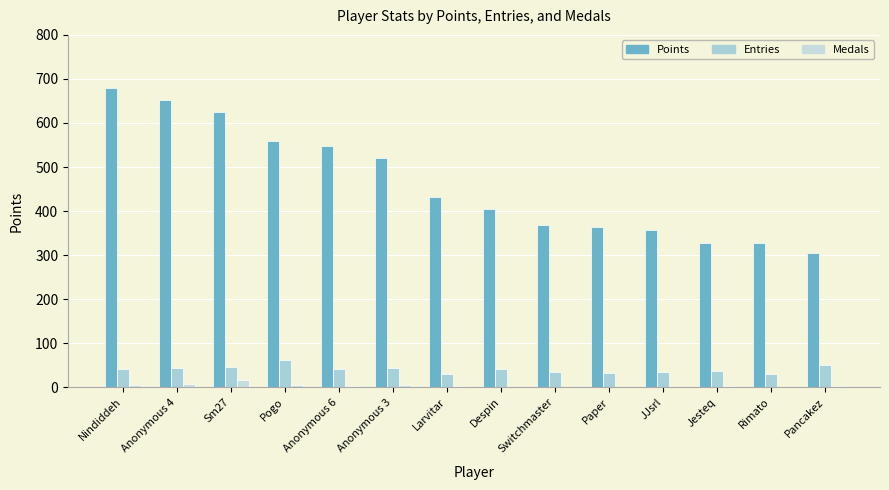

Which series has the widest spread of values?

Points